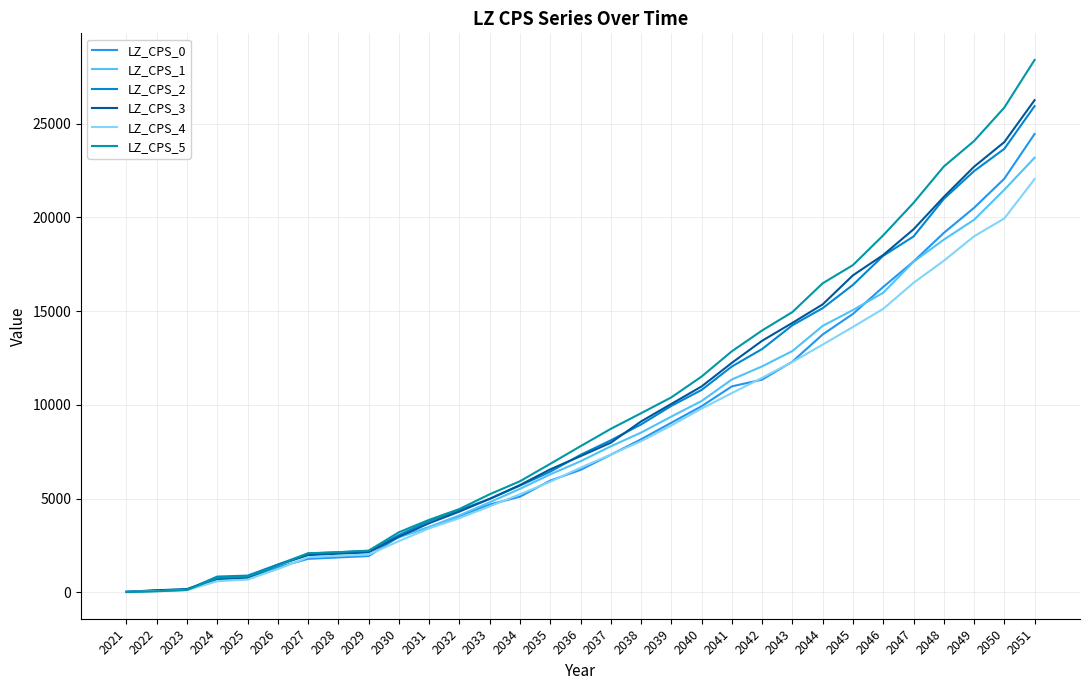

Which series has the largest range (max minus min)?

LZ_CPS_5